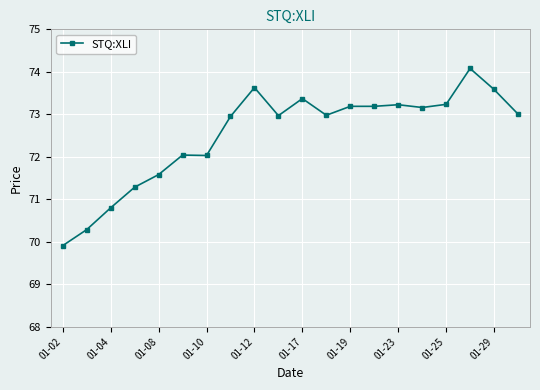

What is the value of the 5th point from the left?

71.6